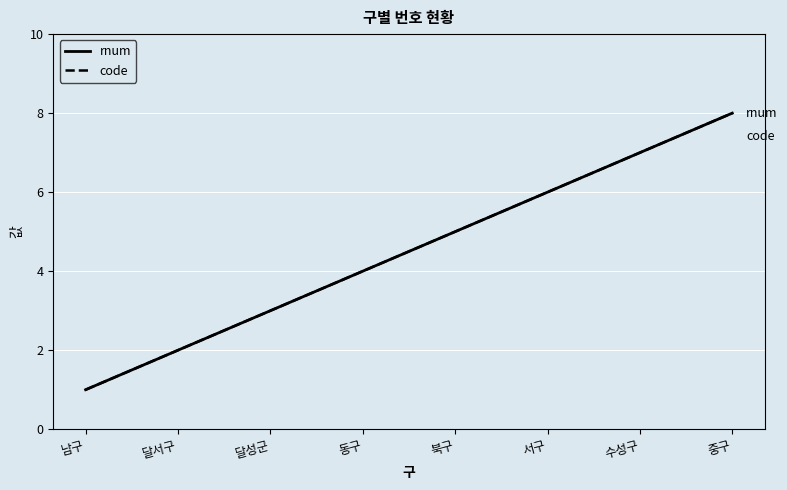

What is the maximum value for code?

8